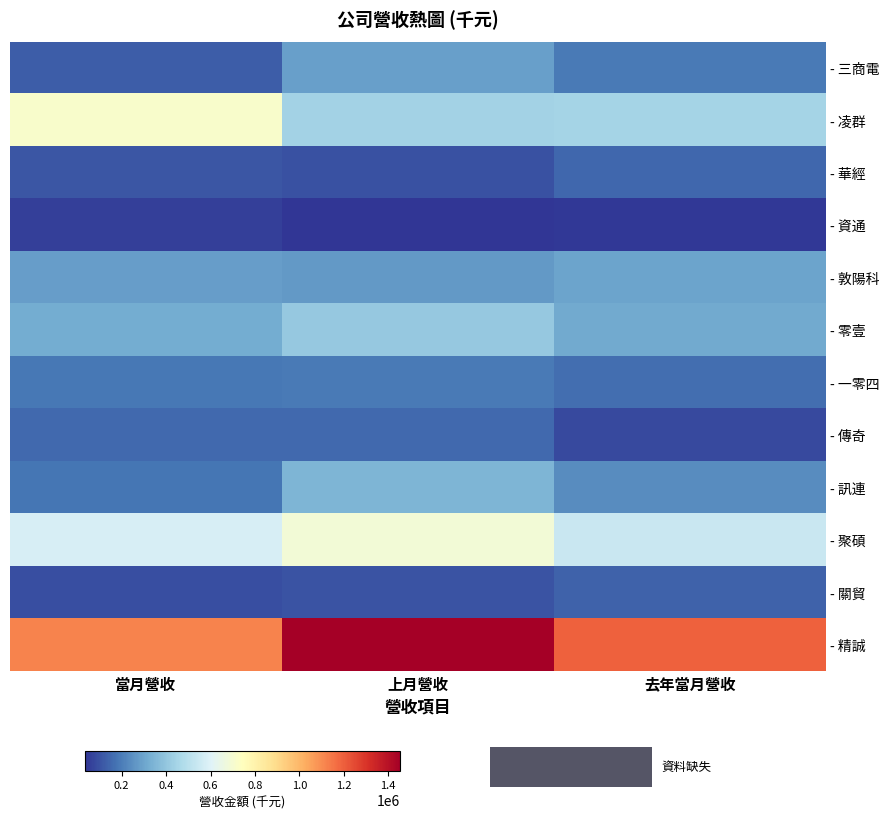

Which series changed the most between 上月營收 and 去年當月營收?

- 精誠